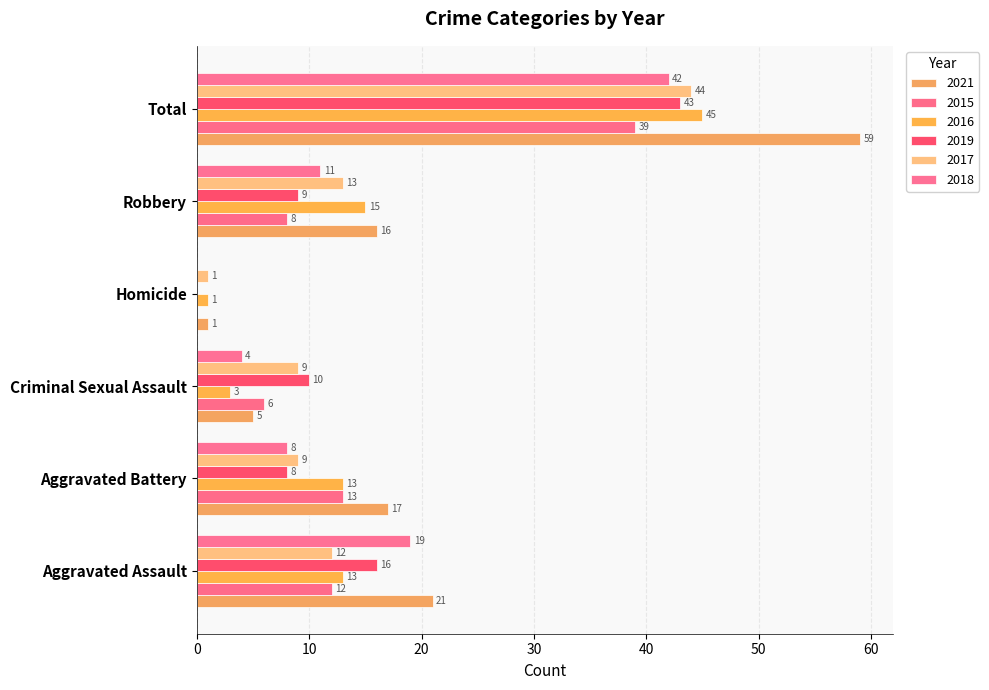

How many series are shown in this chart?

6